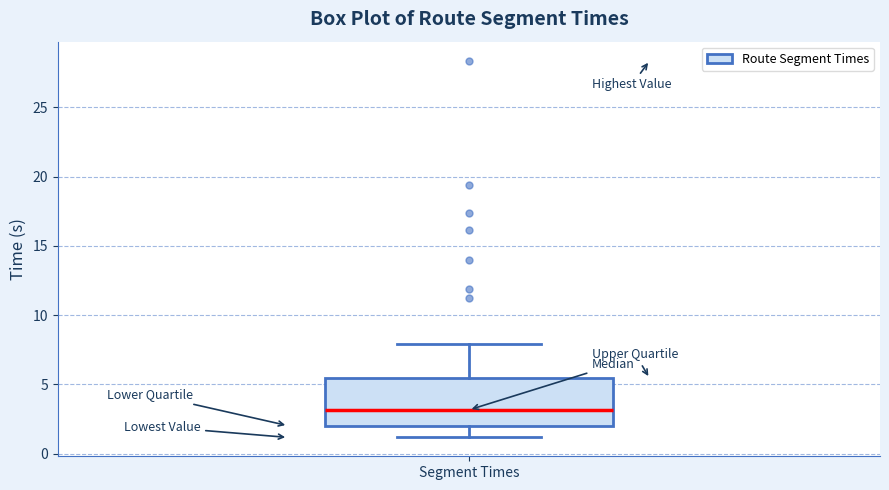

Read this box plot against the y-axis: the position of the median line, the range covered by the box, and the ends of both whiskers. The values are not printed on the chart, so give them approximately, as read against the axis.

median 3.0, box 2.0 to 5.5, whiskers 1.0 to 8.0